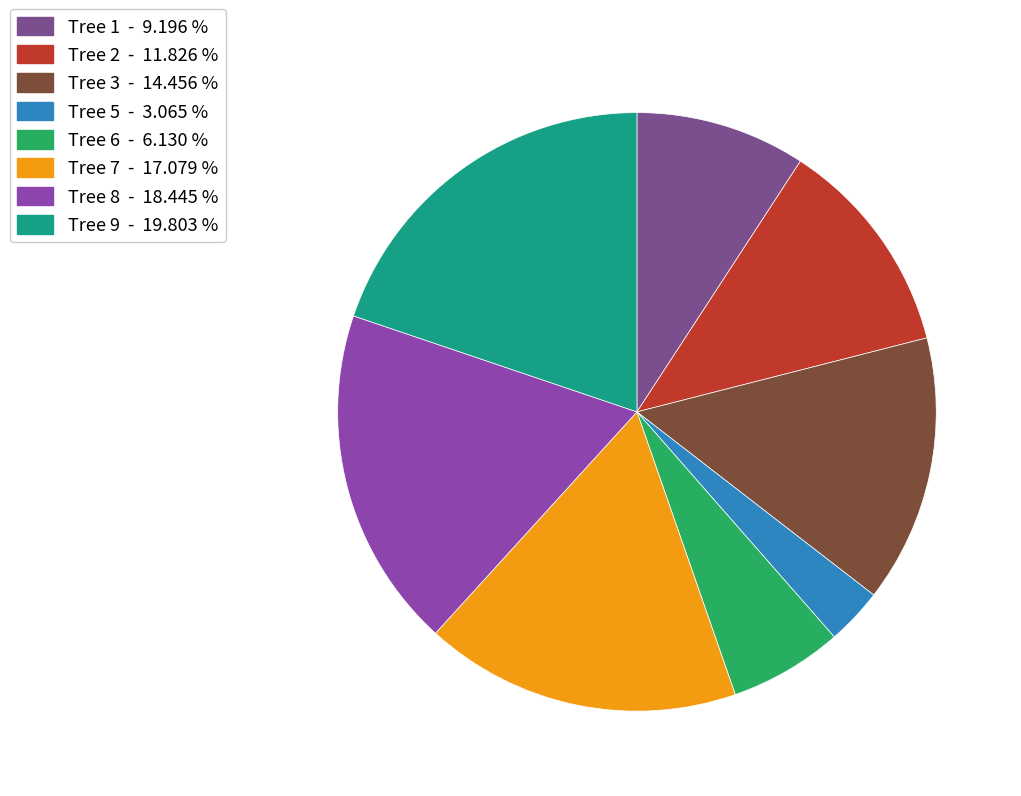

How many slices are in this pie chart?

8